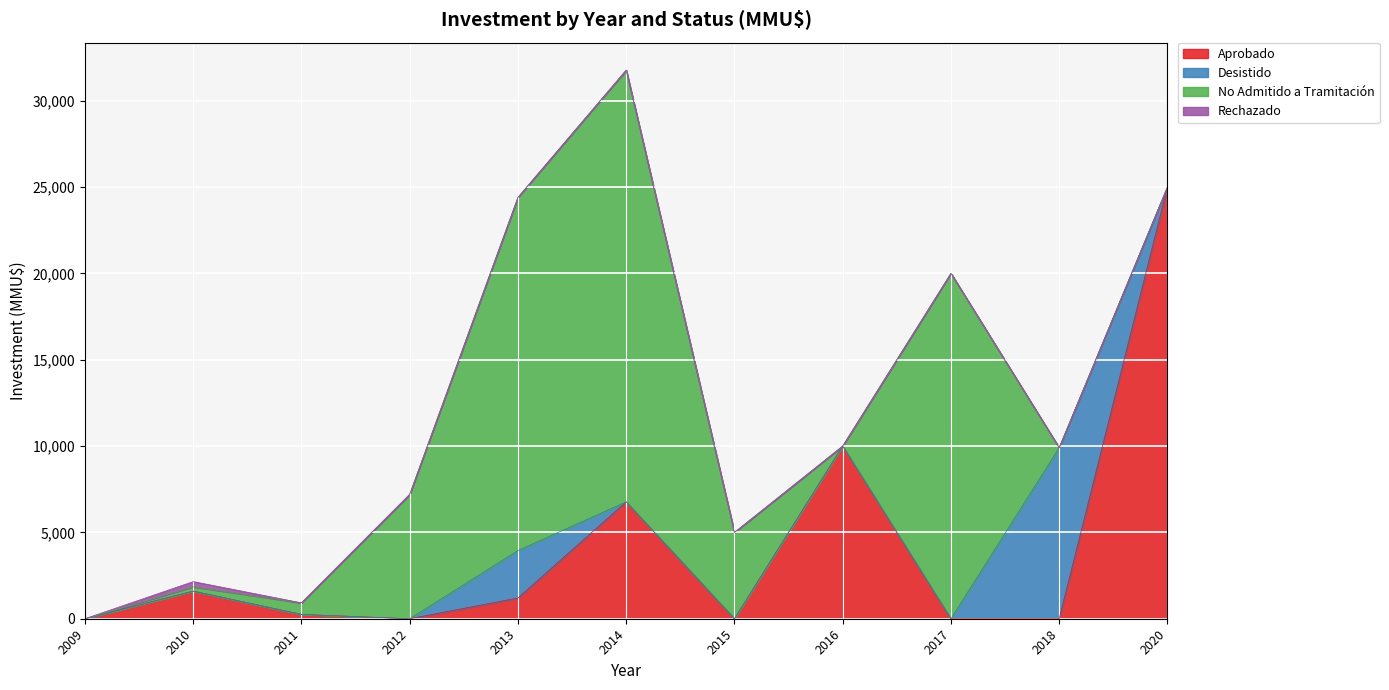

At which category is the sum across all series the highest?

2014